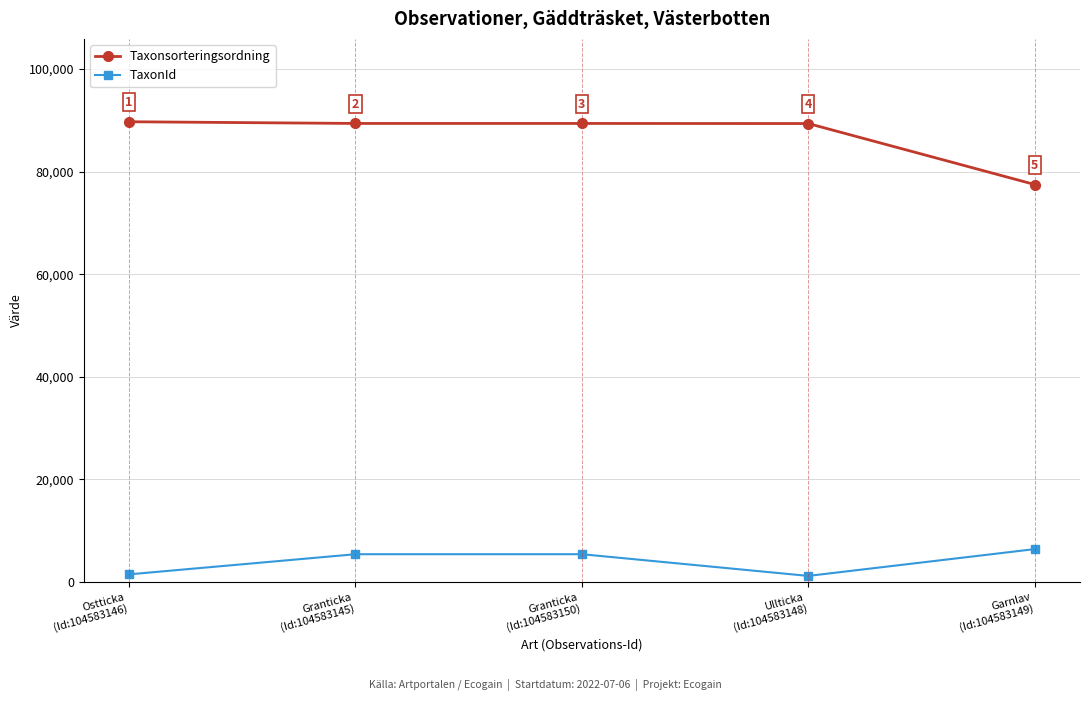

Which series changed the most between Granticka
(Id:104583150) and Ullticka
(Id:104583148)?

TaxonId